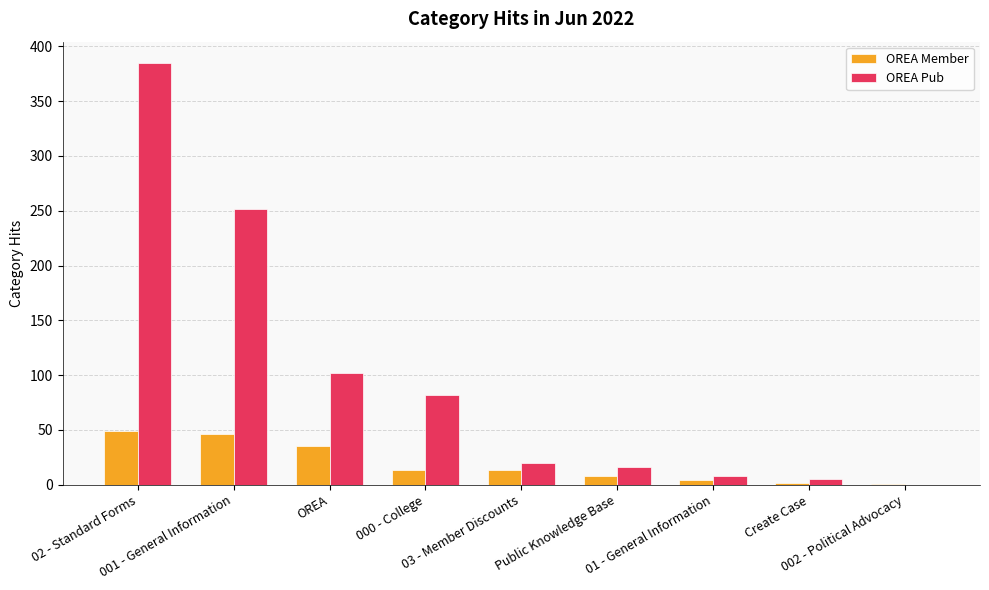

How many categories are shown in the chart?

9